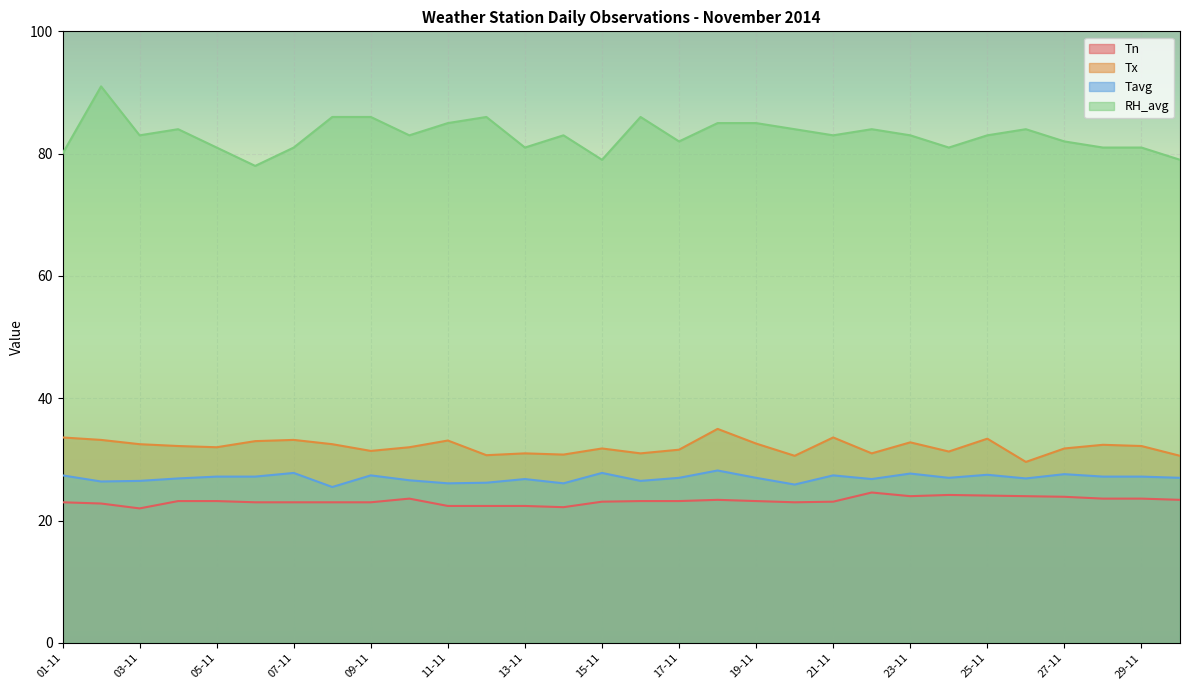

What is the average value of the Tx series?

32.1